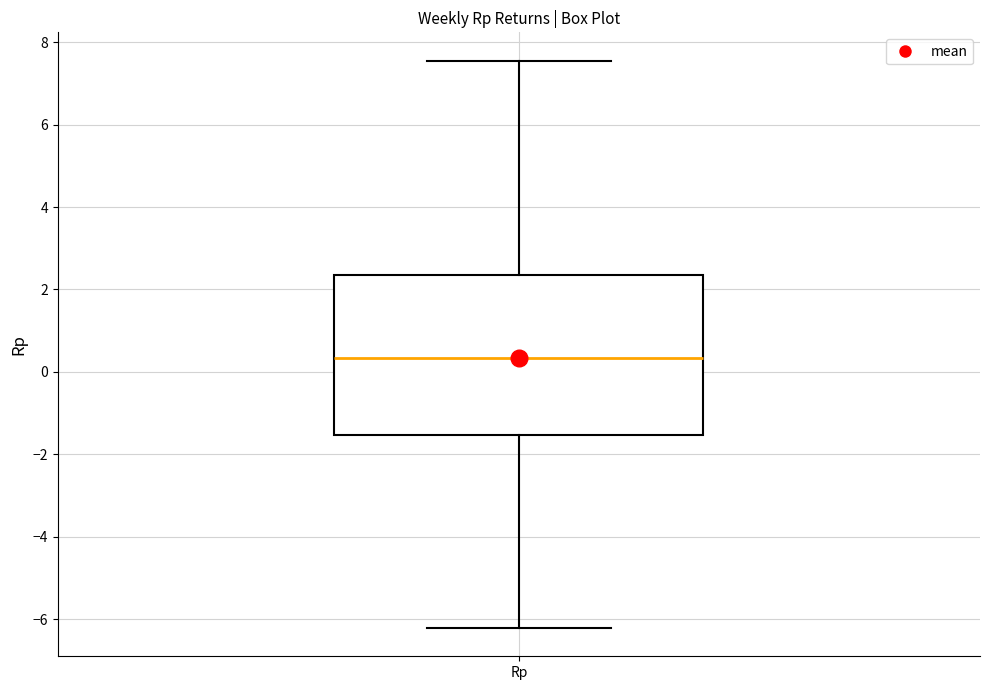

Read this box plot against the y-axis: the position of the median line, the range covered by the box, and the ends of both whiskers. The values are not printed on the chart, so give them approximately, as read against the axis.

median 0.4, box -1.6 to 2.4, whiskers -6.2 to 7.6